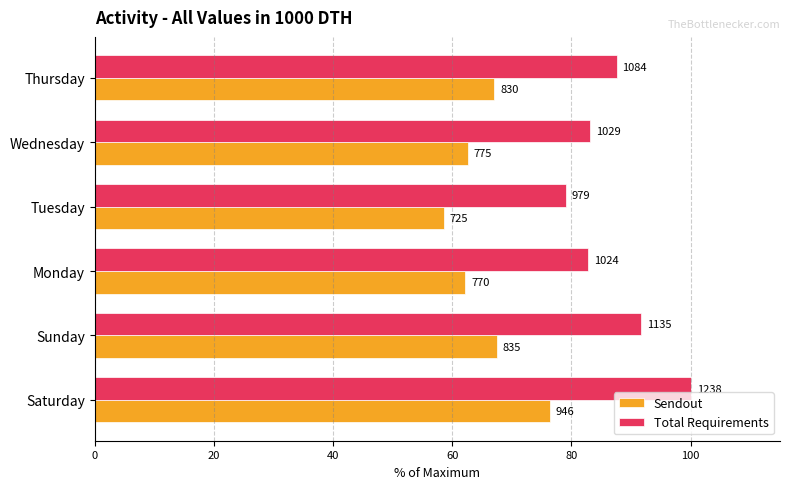

Rank the series by their maximum value, from lowest to highest.

Sendout, Total Requirements